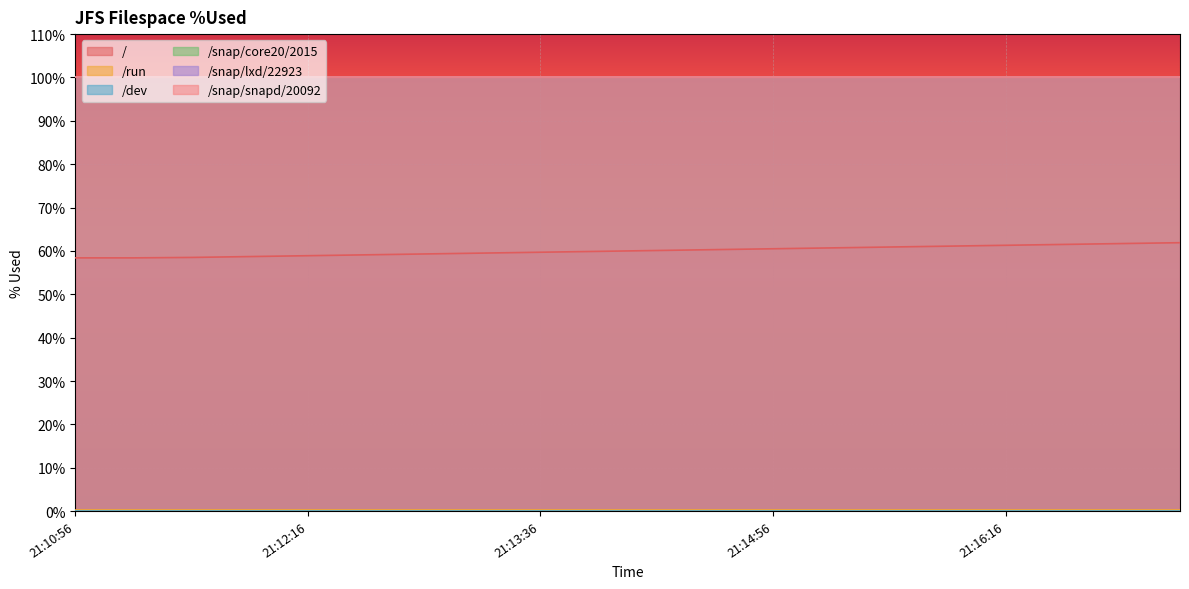

Is it true that /snap/snapd/20092 equals 50.2 at 21:17:16?

False